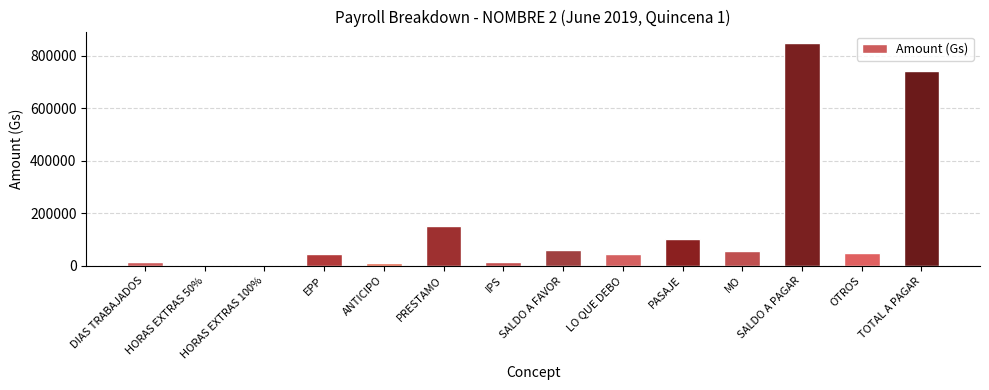

Where is the data nearest to the value 425000?

PRESTAMO